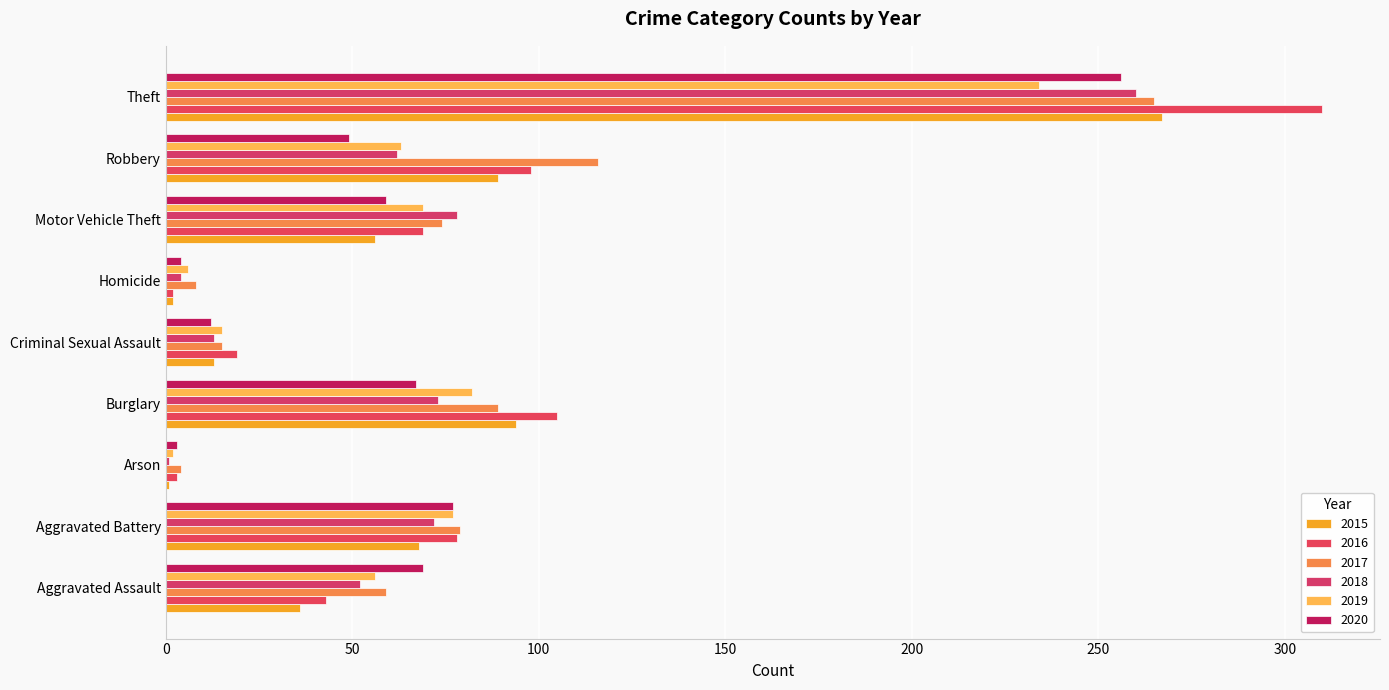

Reading left to right, list all the values displayed in this chart.

2015: Aggravated Assault=36	Aggravated Battery=68	Arson=1	Burglary=94	Criminal Sexual Assault=13	Homicide=2	Motor Vehicle Theft=56	Robbery=89	Theft=267
2016: Aggravated Assault=43	Aggravated Battery=78	Arson=3	Burglary=105	Criminal Sexual Assault=19	Homicide=2	Motor Vehicle Theft=69	Robbery=98	Theft=310
2017: Aggravated Assault=59	Aggravated Battery=79	Arson=4	Burglary=89	Criminal Sexual Assault=15	Homicide=8	Motor Vehicle Theft=74	Robbery=116	Theft=265
2018: Aggravated Assault=52	Aggravated Battery=72	Arson=1	Burglary=73	Criminal Sexual Assault=13	Homicide=4	Motor Vehicle Theft=78	Robbery=62	Theft=260
2019: Aggravated Assault=56	Aggravated Battery=77	Arson=2	Burglary=82	Criminal Sexual Assault=15	Homicide=6	Motor Vehicle Theft=69	Robbery=63	Theft=234
2020: Aggravated Assault=69	Aggravated Battery=77	Arson=3	Burglary=67	Criminal Sexual Assault=12	Homicide=4	Motor Vehicle Theft=59	Robbery=49	Theft=256